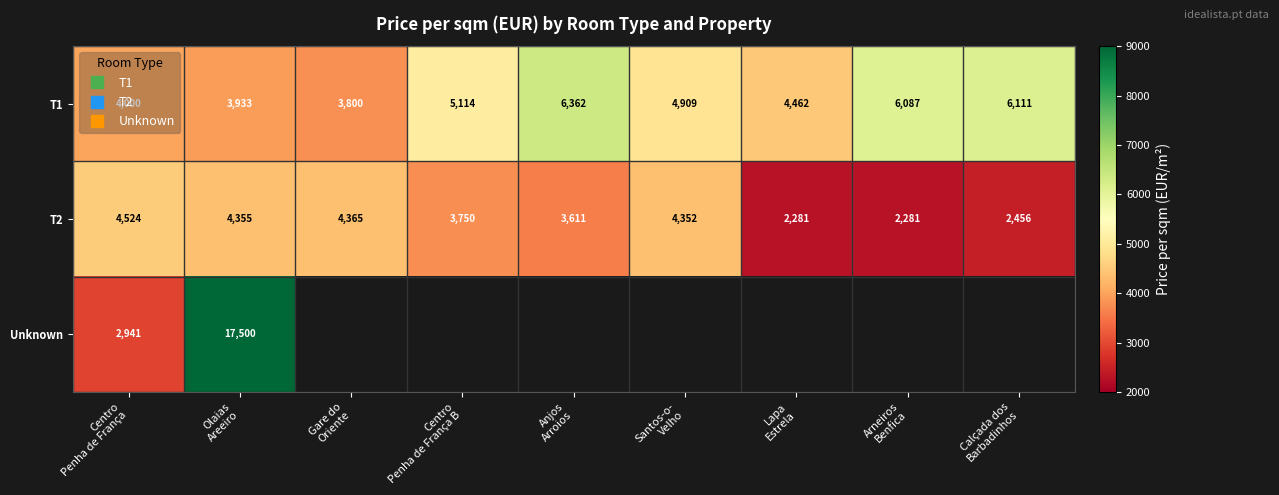

How many values in the Unknown series exceed 0?

2